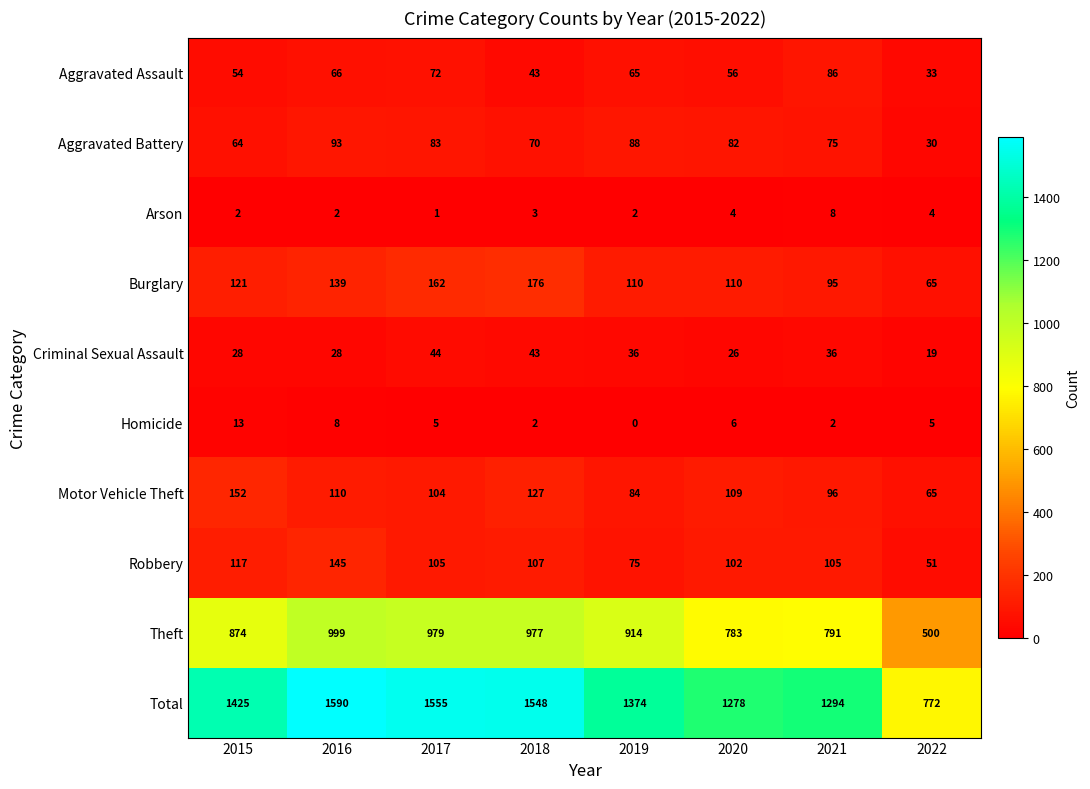

Is the value of Homicide at 2019 greater than the value of Theft at 2019?

No